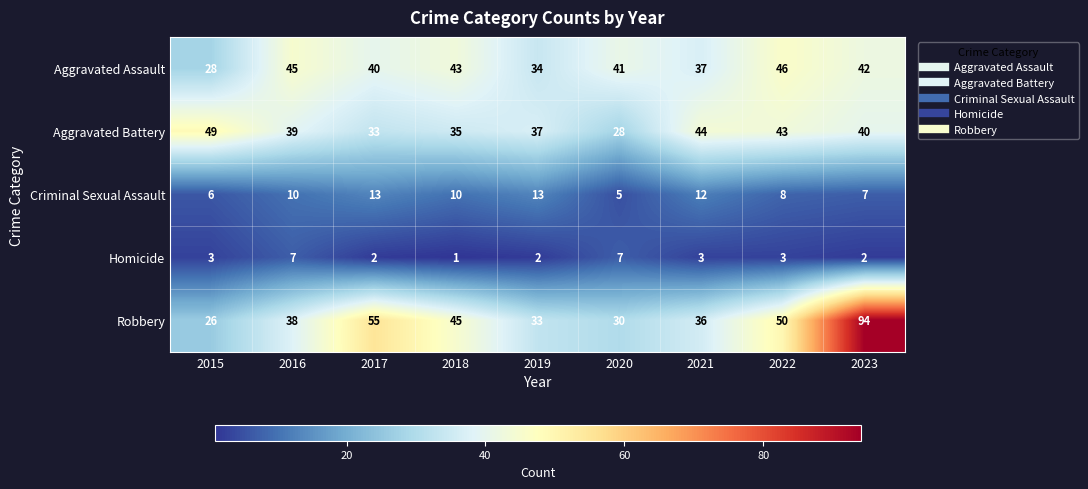

What is the difference between the highest and lowest values at 2019?

35